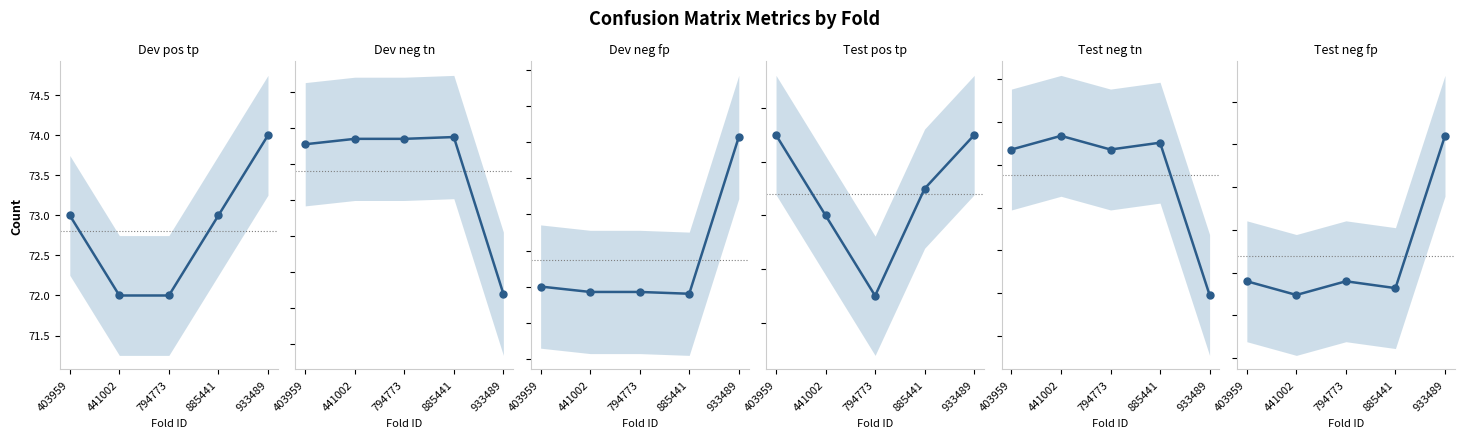

Is it true that Dev pos tp equals 45 at 794773?

False